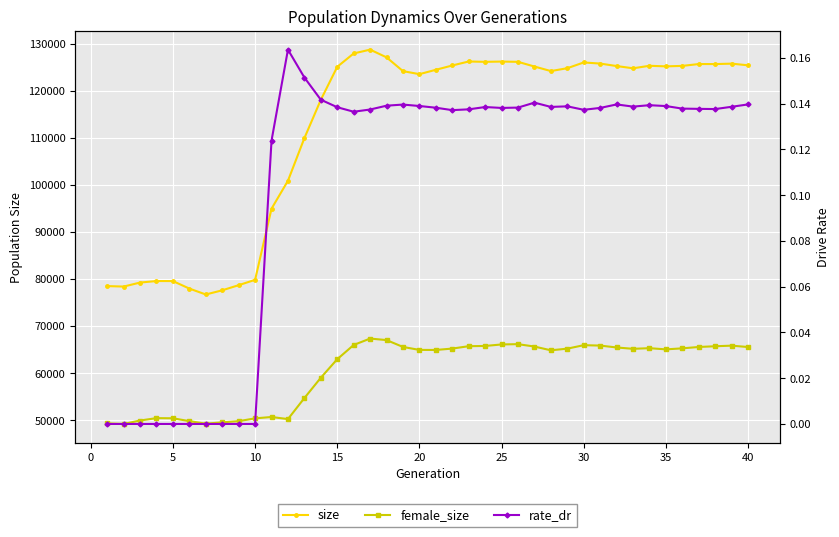

The value of rate_dr at −5 is -0.1. True or false?

False